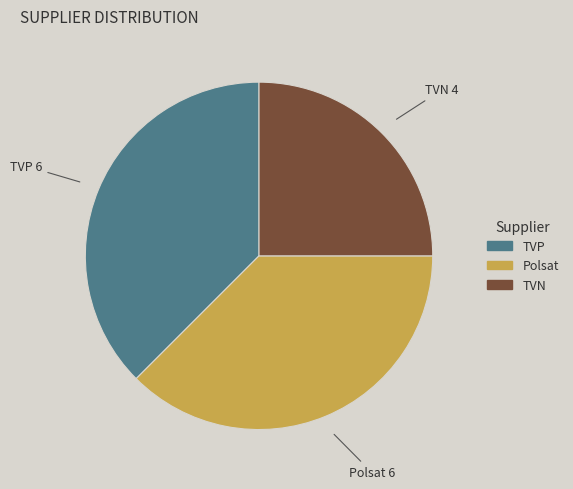

Does Polsat represent more than half of the total?

No